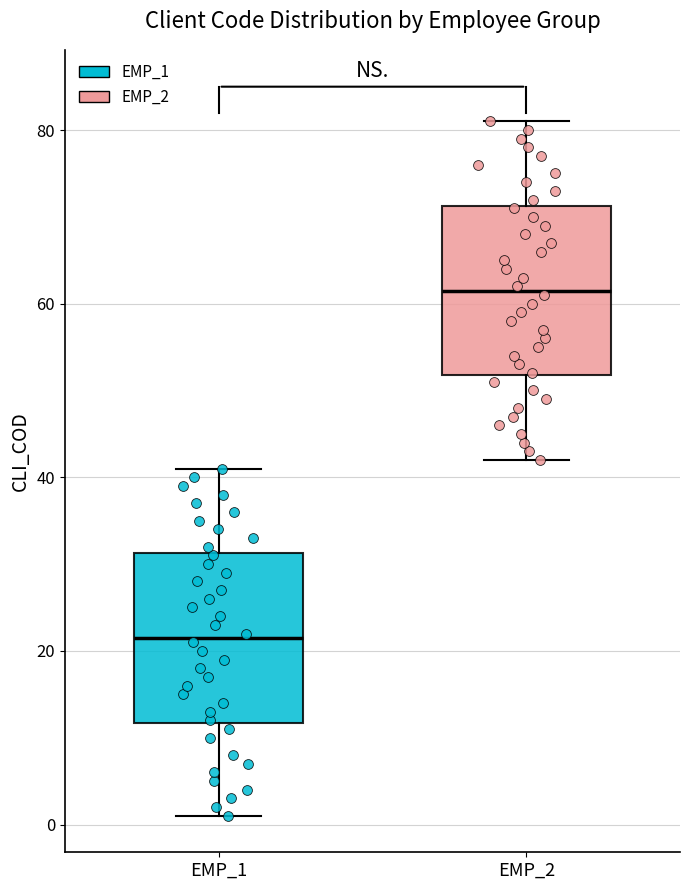

Reading left to right, transcribe this box plot: for each box, give where its median line is, the range the box spans, and where its two whiskers end, as read against the y-axis. The values are not printed on the chart, so give them approximately, as read against the axis.

EMP_1: median 22, box 12 to 32, whiskers 2 to 42
EMP_2: median 62, box 52 to 72, whiskers 42 to 82